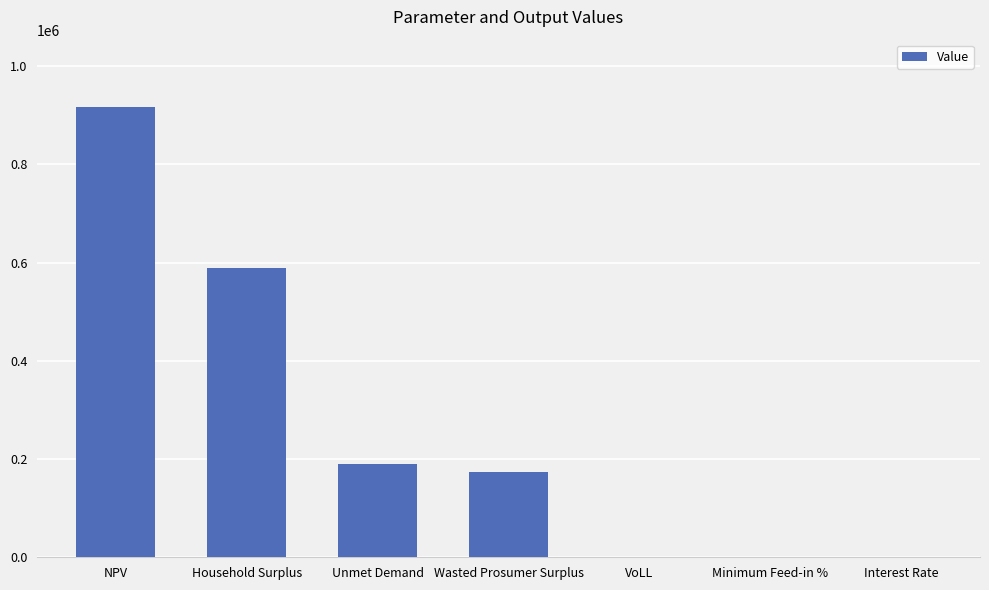

What is the maximum value shown in the chart?

916467.4